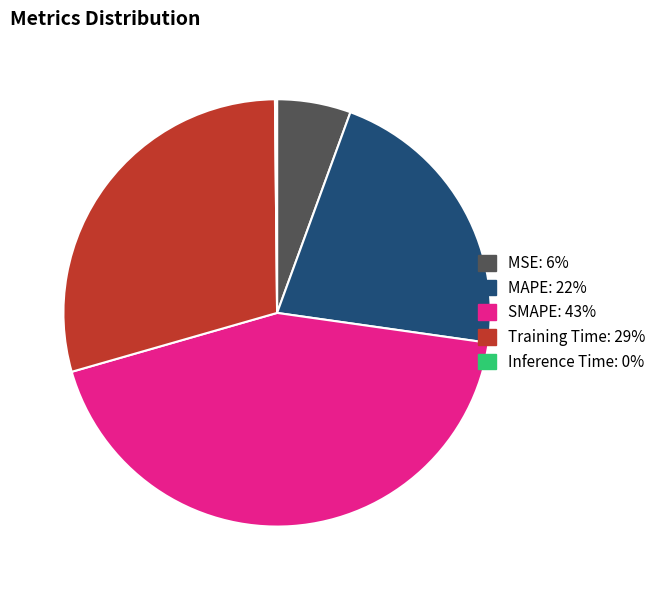

Which has a higher value, Training Time or MAPE?

Training Time